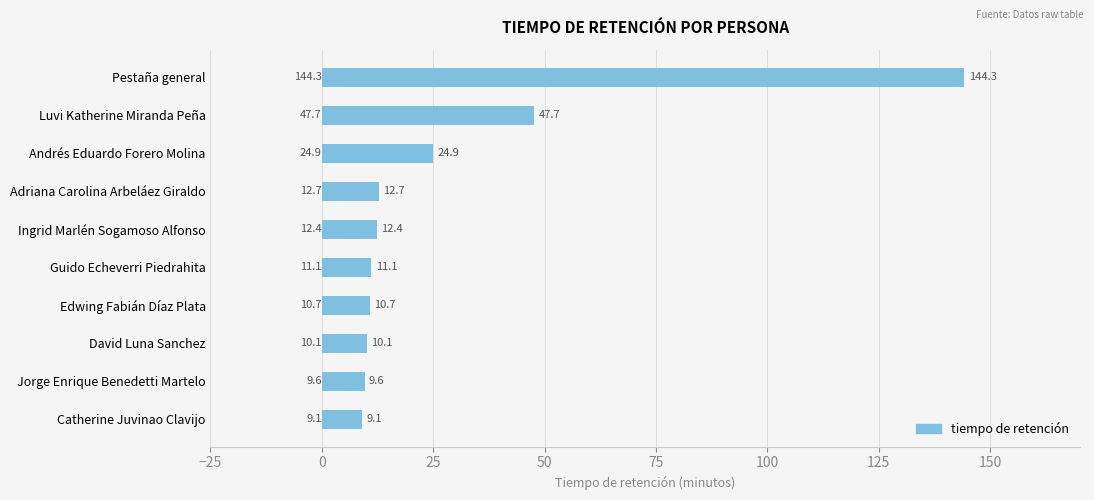

True or false: the data shows 24.4 at Luvi Katherine Miranda Peña.

False